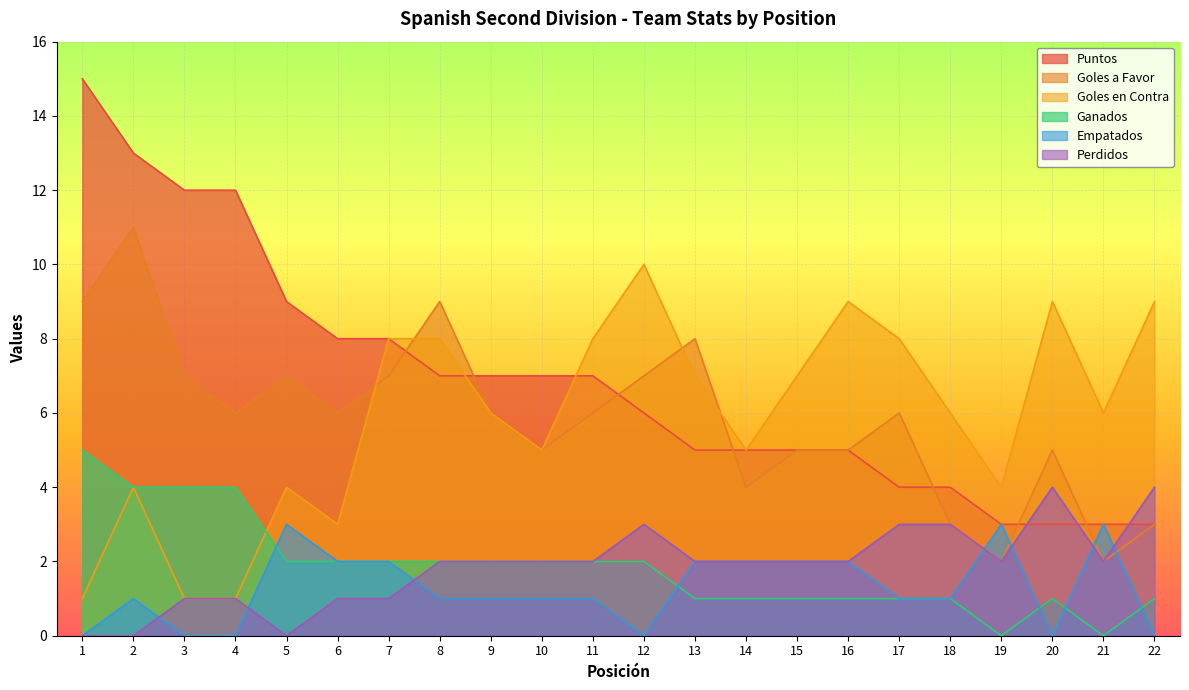

At 19, list the series in order from largest to smallest.

Goles en Contra, Puntos, Empatados, Goles a Favor, Perdidos, Ganados